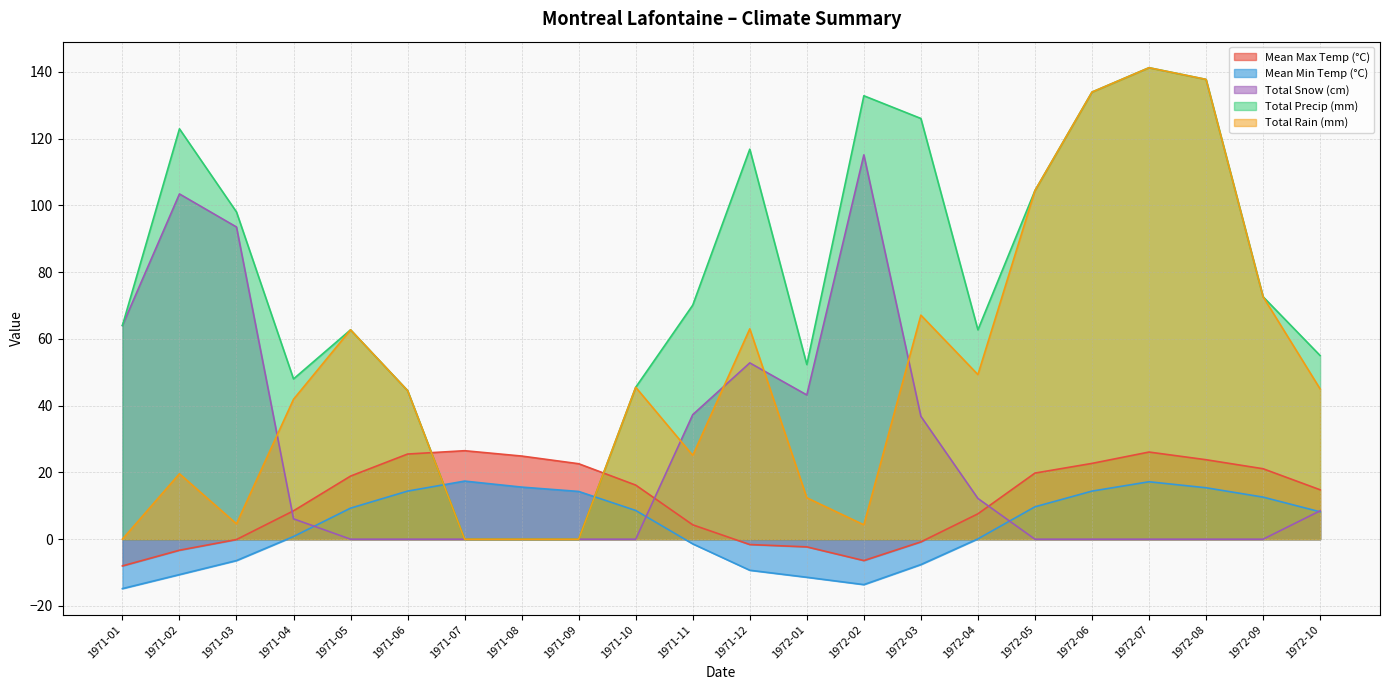

What is the label of the 1st point from the left?

1971-01